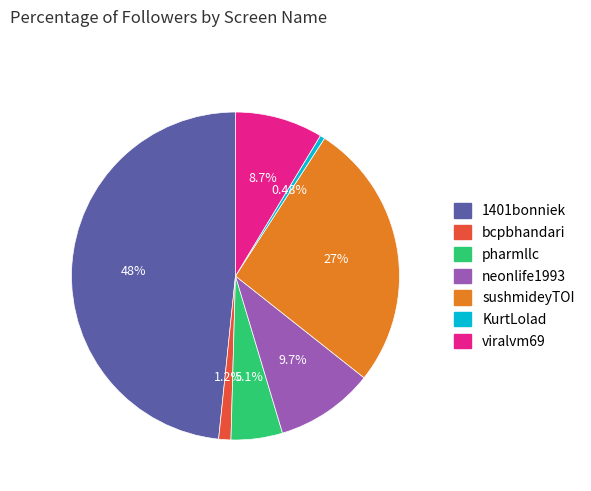

To the nearest percent, what is the average slice percentage?

14%